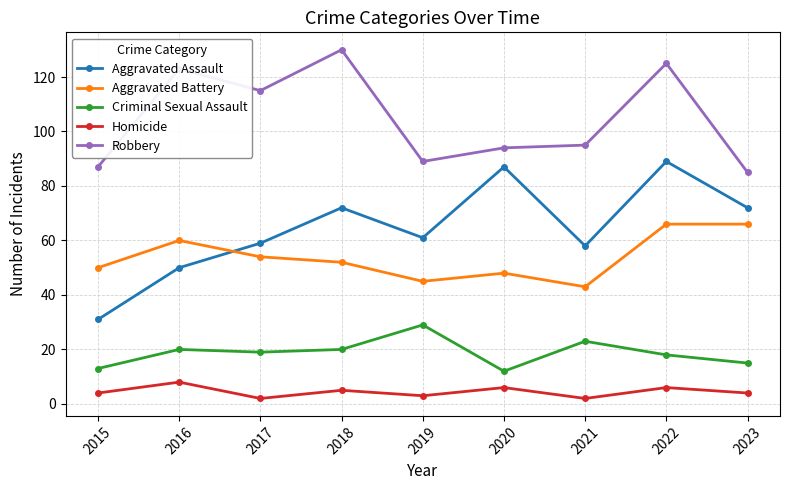

True or false: Robbery has a value of 90 at 2018.

False